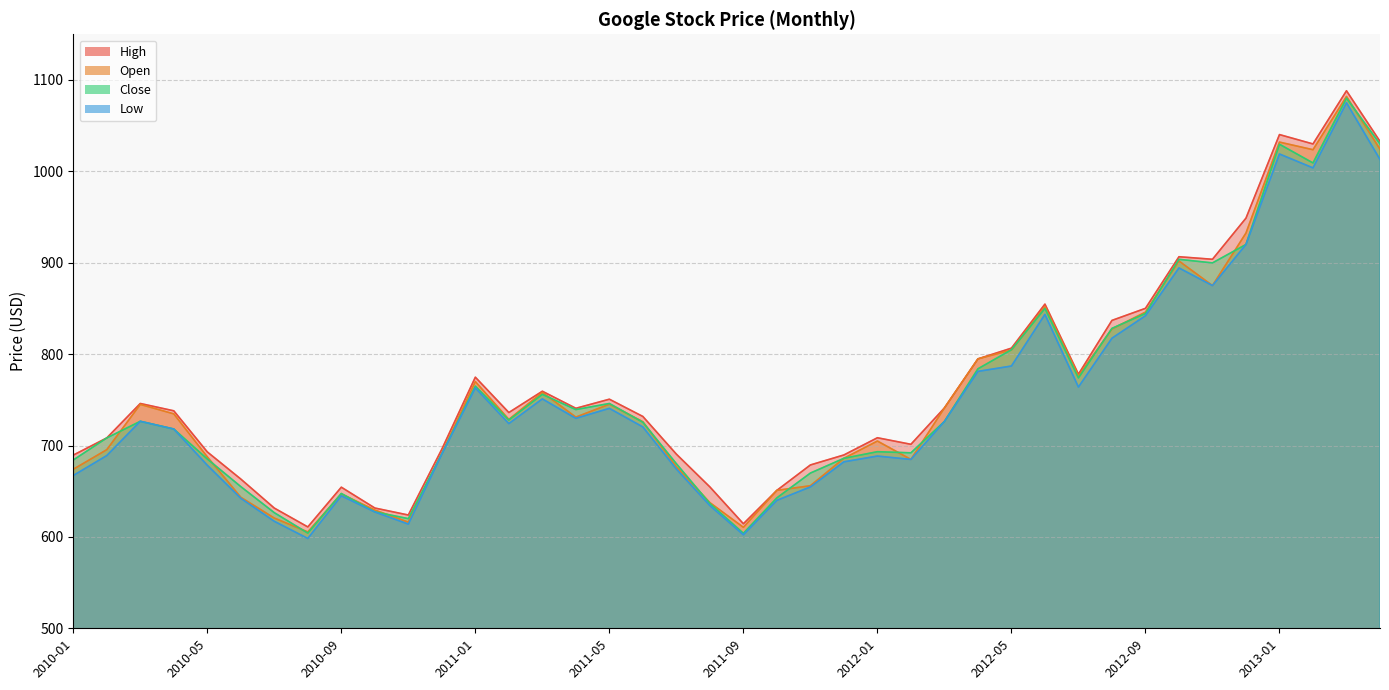

Which label corresponds to the smallest value in the chart?

2010-08